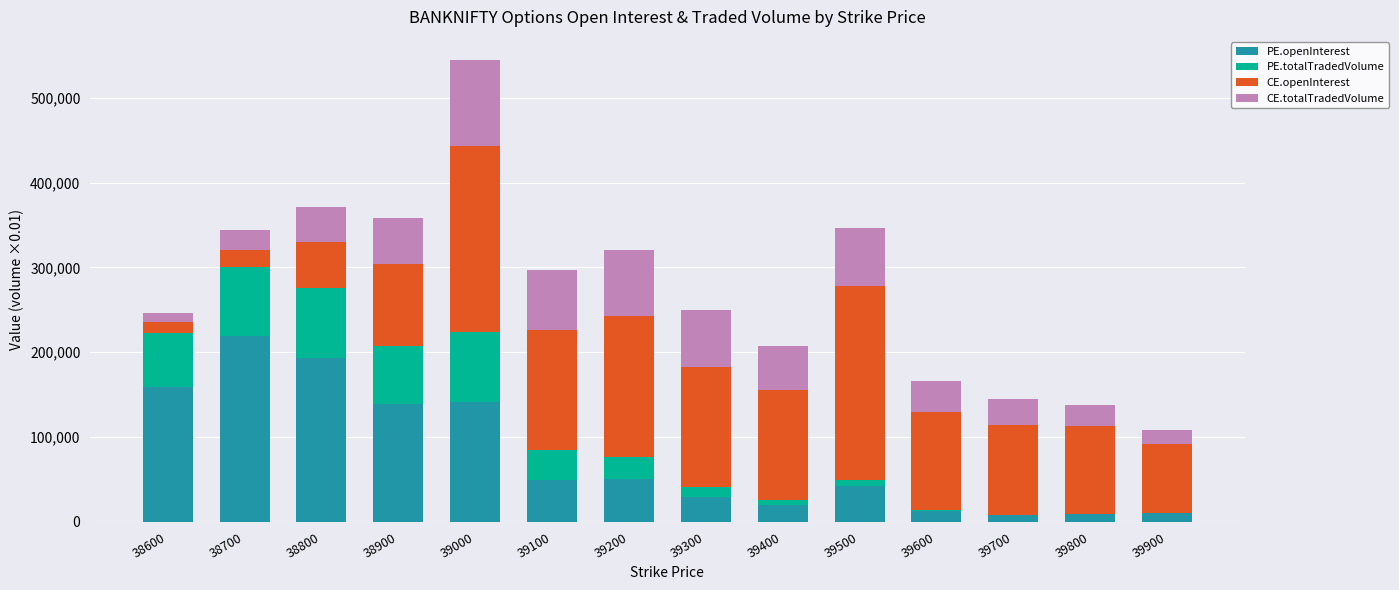

True or false: PE.openInterest has a value of 140915.0 at 39000.

True